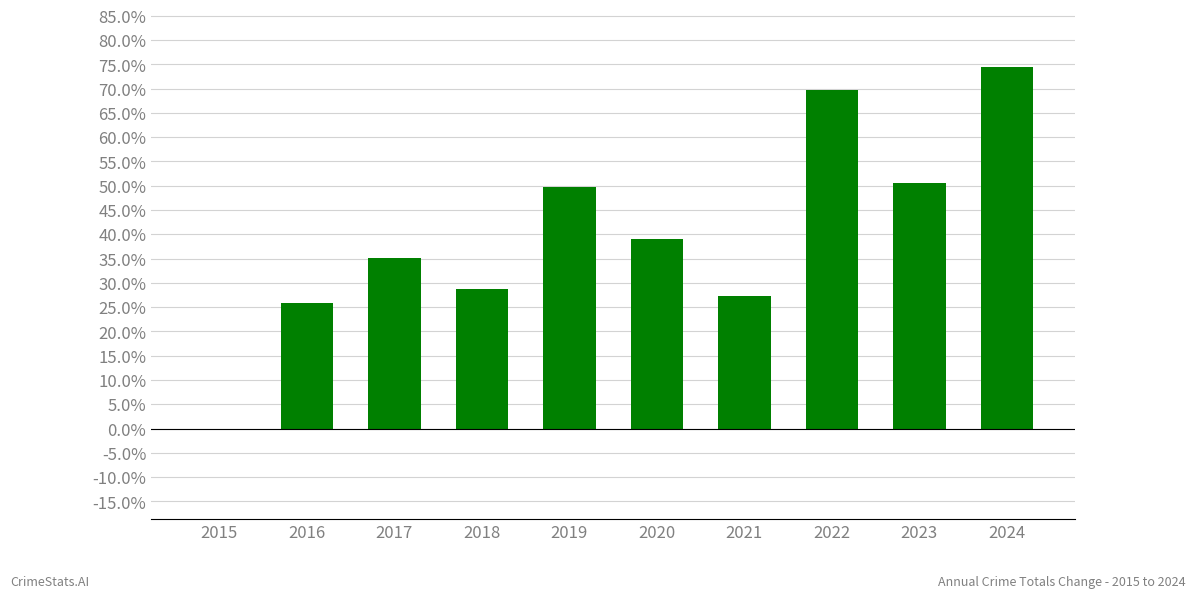

What is the ratio of the value at 2023 to the value at 2016?

2.0